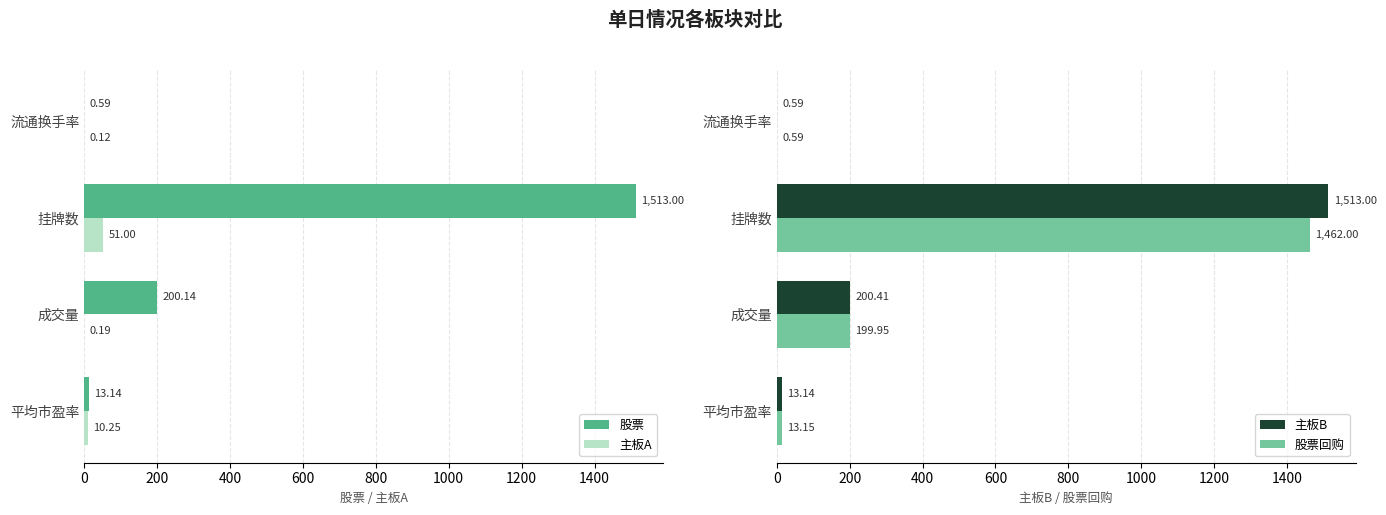

What are all the series names shown in the legend?

股票, 主板A, 主板B, 股票回购